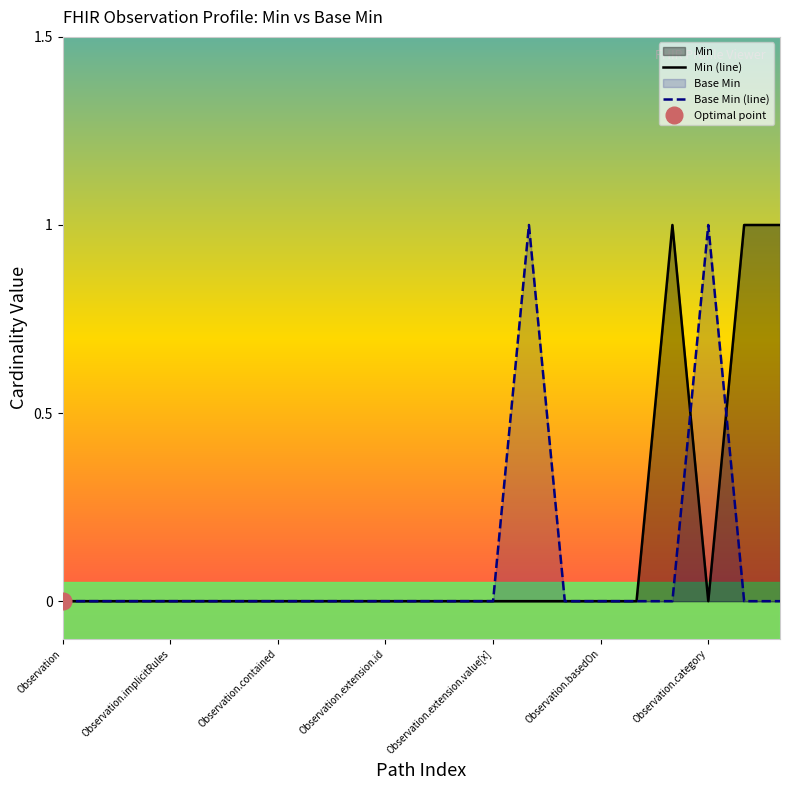

Which series ends up on top after the final intersection of Min (line) and Base Min (line)?

Min (line)